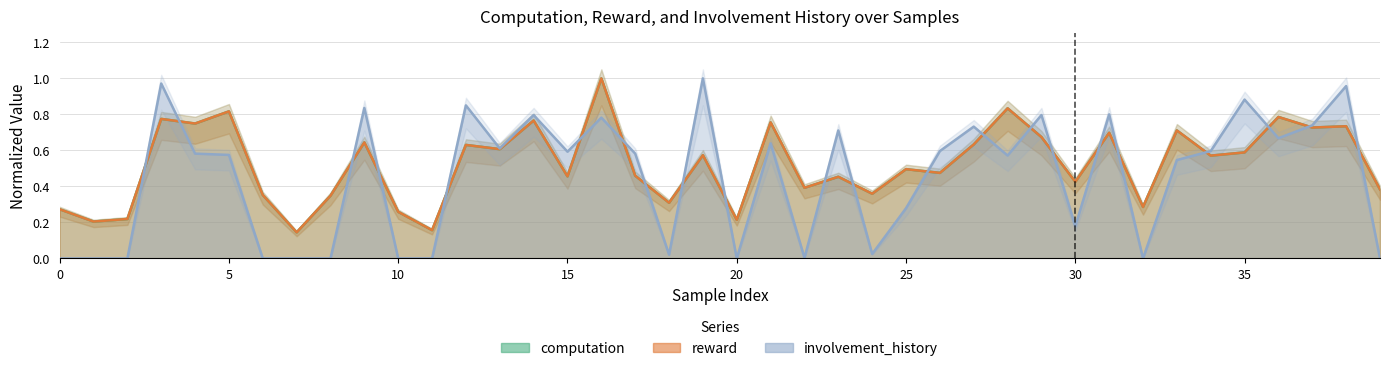

The involvement_history series shows 0.9 at 34. True or false?

False